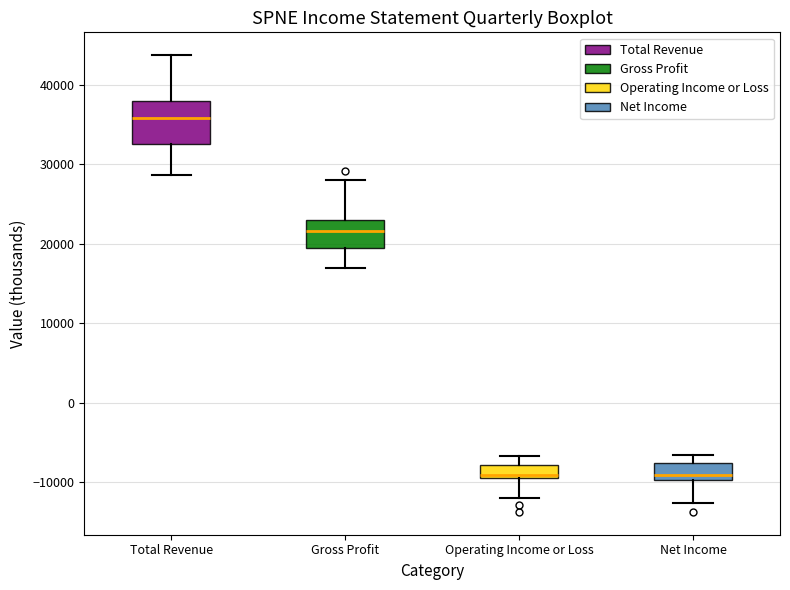

Where does the median line of the box for Net Income sit on the y-axis? The values are not printed on the chart, so give them approximately, as read against the axis.

-9000